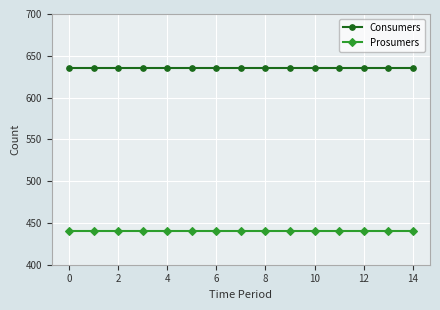

What is the value of the Consumers point at the 2nd from the left?

635